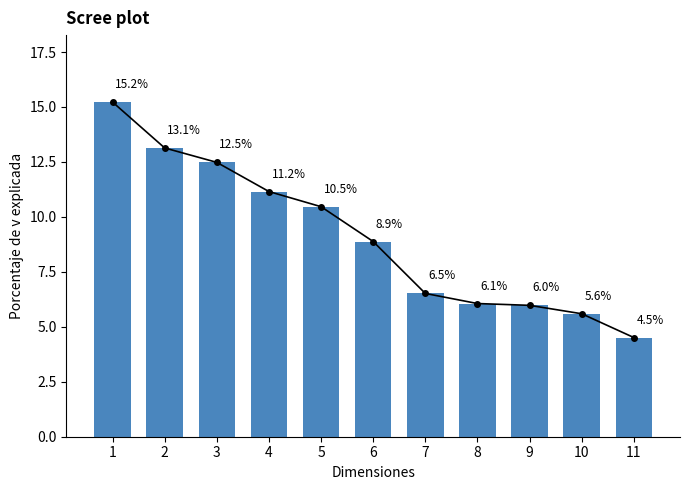

Reading left to right, transcribe all the data shown in this chart.

1=15.2	2=13.1	3=12.5	4=11.2	5=10.5	6=8.9	7=6.5	8=6.1	9=6.0	10=5.6	11=4.5